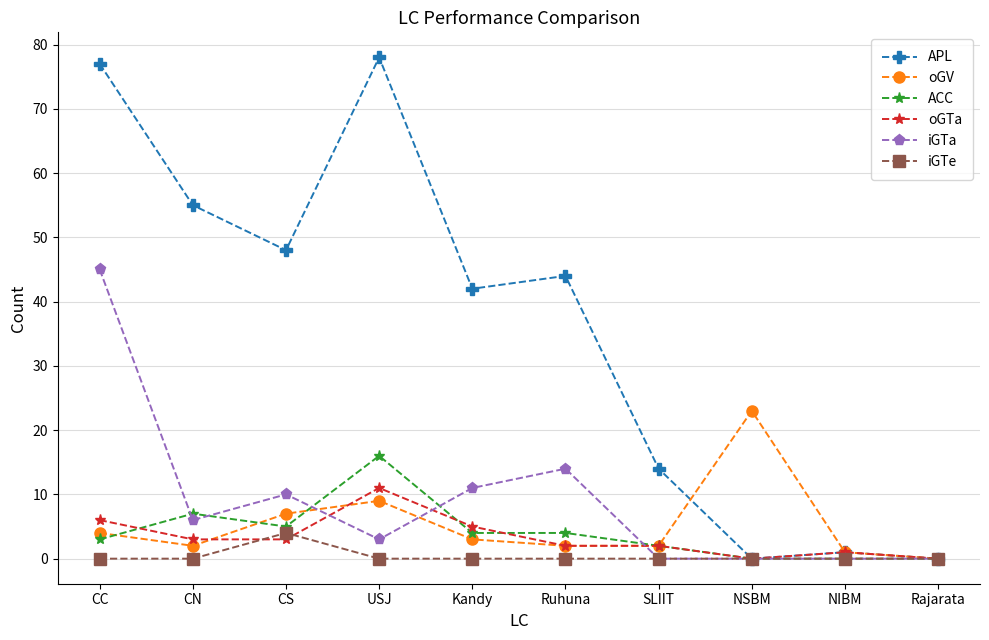

Reading left to right, extract all data points from this chart.

APL: CC=77	CN=55	CS=48	USJ=78	Kandy=42	Ruhuna=44	SLIIT=14	NSBM=0	NIBM=1	Rajarata=0
oGV: CC=4	CN=2	CS=7	USJ=9	Kandy=3	Ruhuna=2	SLIIT=2	NSBM=23	NIBM=1	Rajarata=0
ACC: CC=3	CN=7	CS=5	USJ=16	Kandy=4	Ruhuna=4	SLIIT=2	NSBM=0	NIBM=0	Rajarata=0
oGTa: CC=6	CN=3	CS=3	USJ=11	Kandy=5	Ruhuna=2	SLIIT=2	NSBM=0	NIBM=1	Rajarata=0
iGTa: CC=45	CN=6	CS=10	USJ=3	Kandy=11	Ruhuna=14	SLIIT=0	NSBM=0	NIBM=0	Rajarata=0
iGTe: CC=0	CN=0	CS=4	USJ=0	Kandy=0	Ruhuna=0	SLIIT=0	NSBM=0	NIBM=0	Rajarata=0